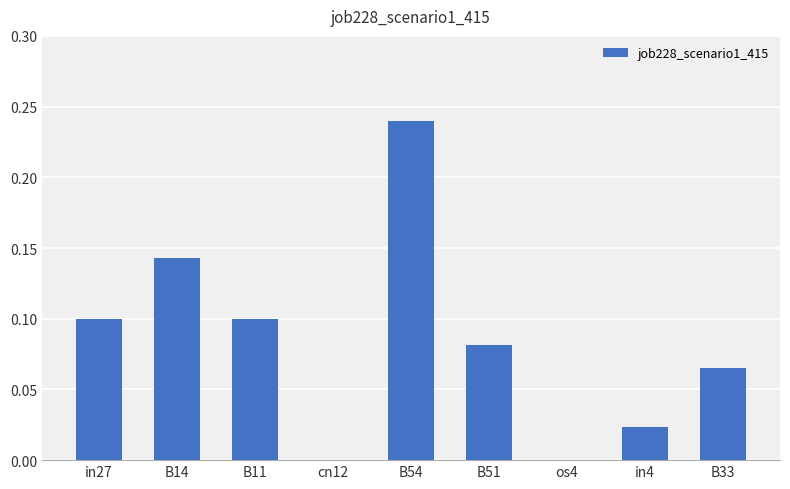

Between in27 and B51, which is larger?

in27